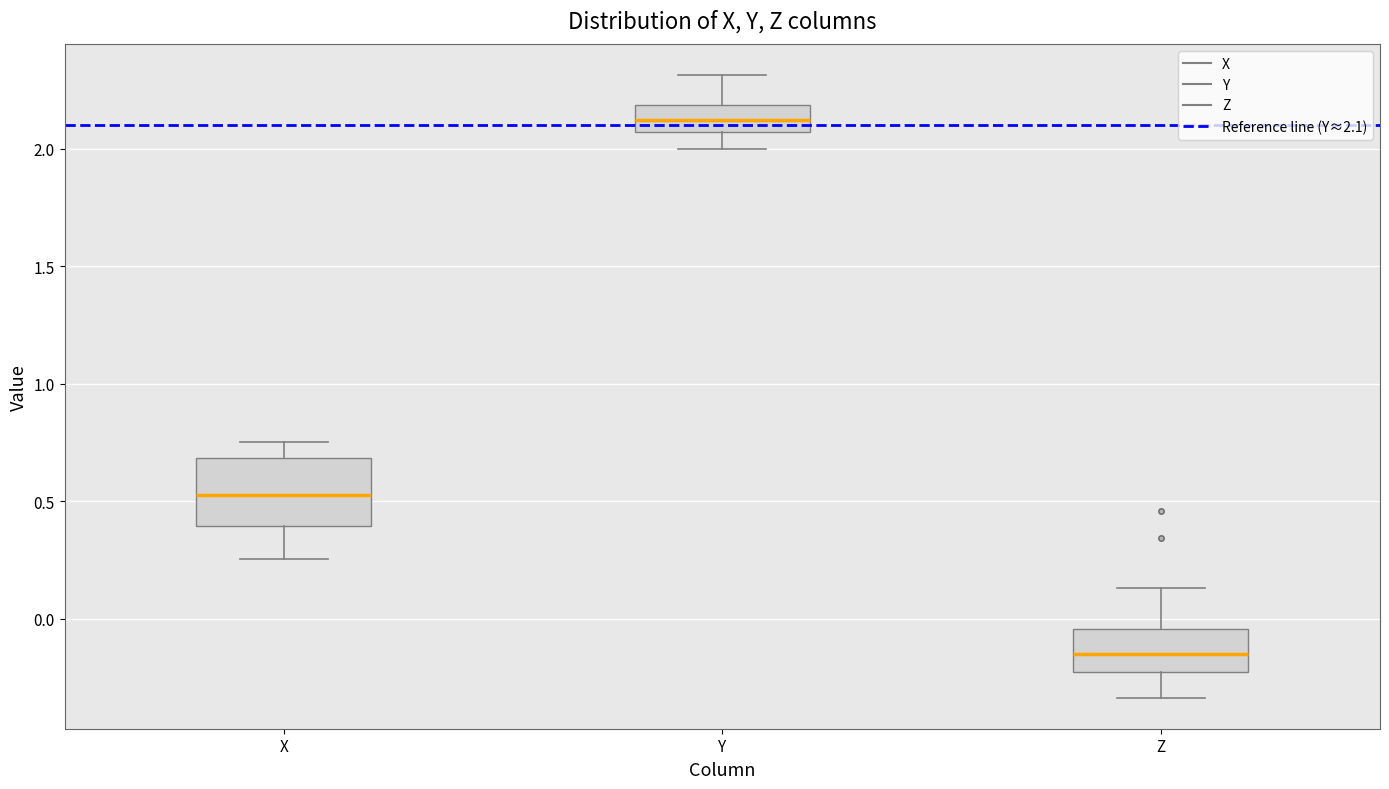

Reading left to right, transcribe this box plot: for each box, give where its median line is, the range the box spans, and where its two whiskers end, as read against the y-axis. The values are not printed on the chart, so give them approximately, as read against the axis.

X: median 0.50, box 0.40 to 0.70, whiskers 0.25 to 0.75
Y: median 2.10, box 2.05 to 2.20, whiskers 2.00 to 2.30
Z: median -0.15, box -0.25 to -0.05, whiskers -0.35 to 0.15